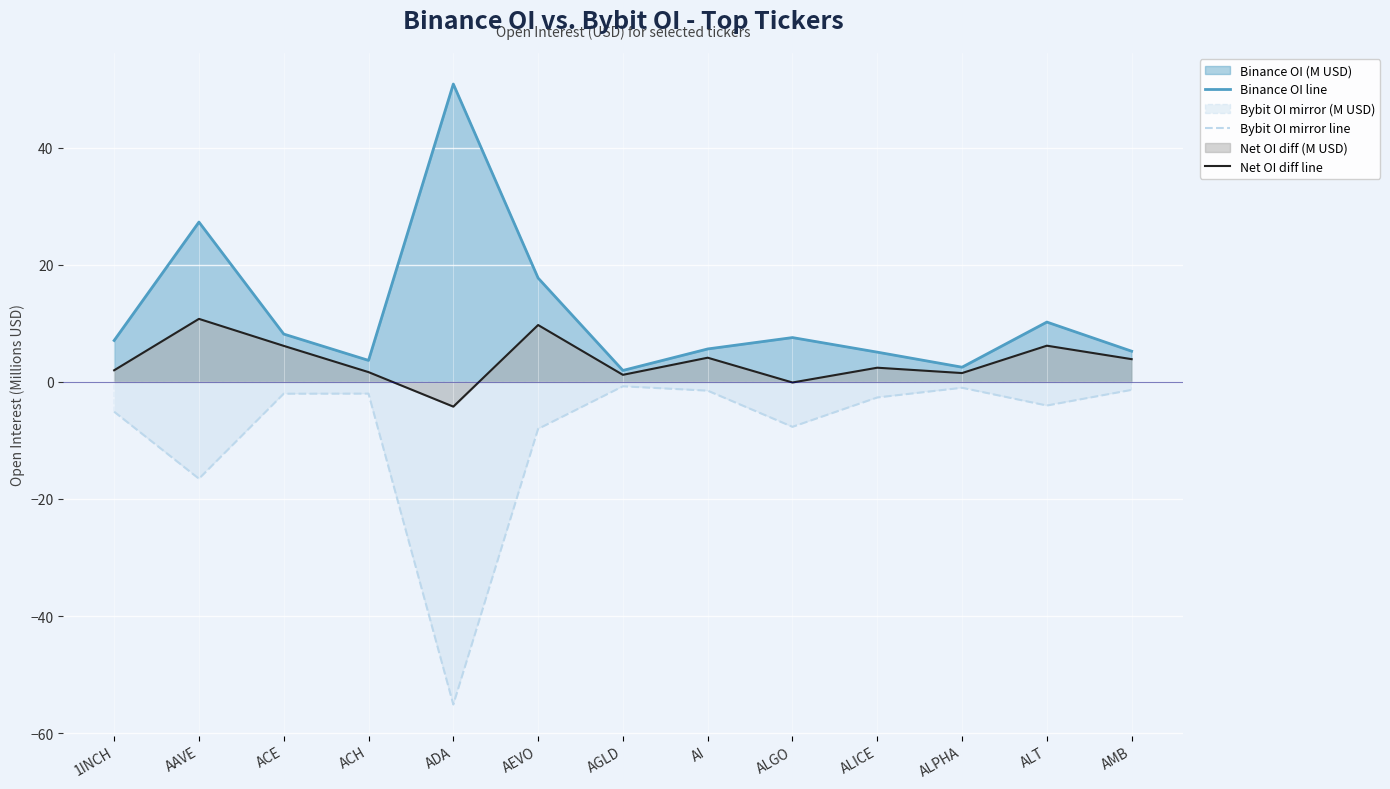

How many values in the Bybit OI mirror line series exceed -2?

4